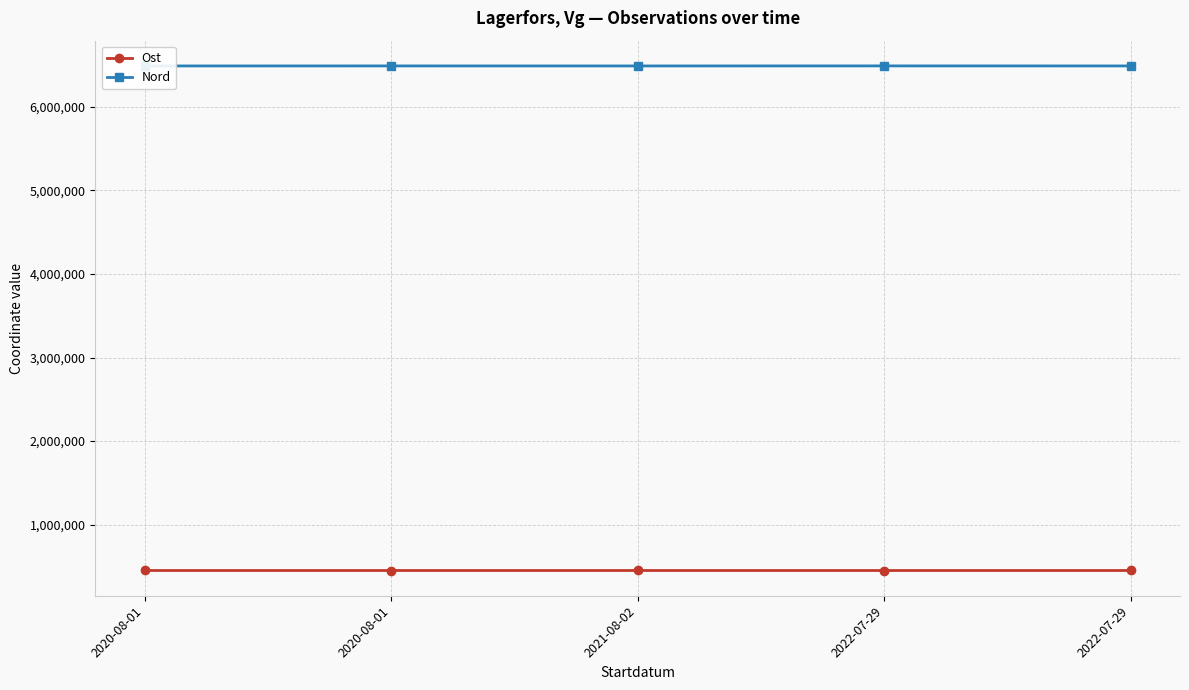

How many lines are shown in the chart?

2